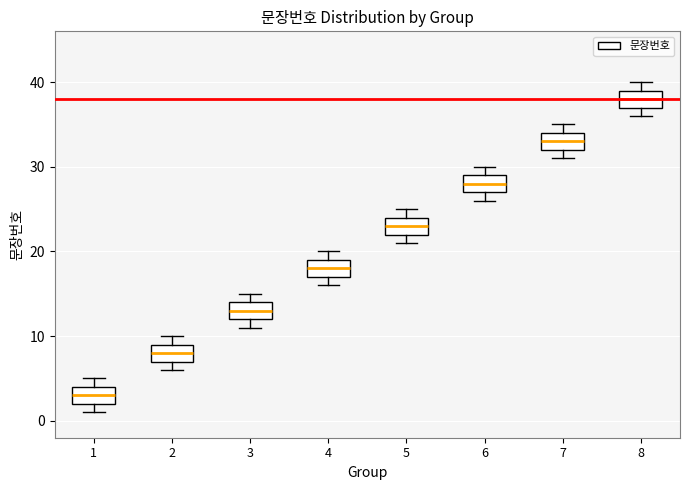

Where is the upper edge of the box at x = 4 on the y-axis? The values are not printed on the chart, so give them approximately, as read against the axis.

19